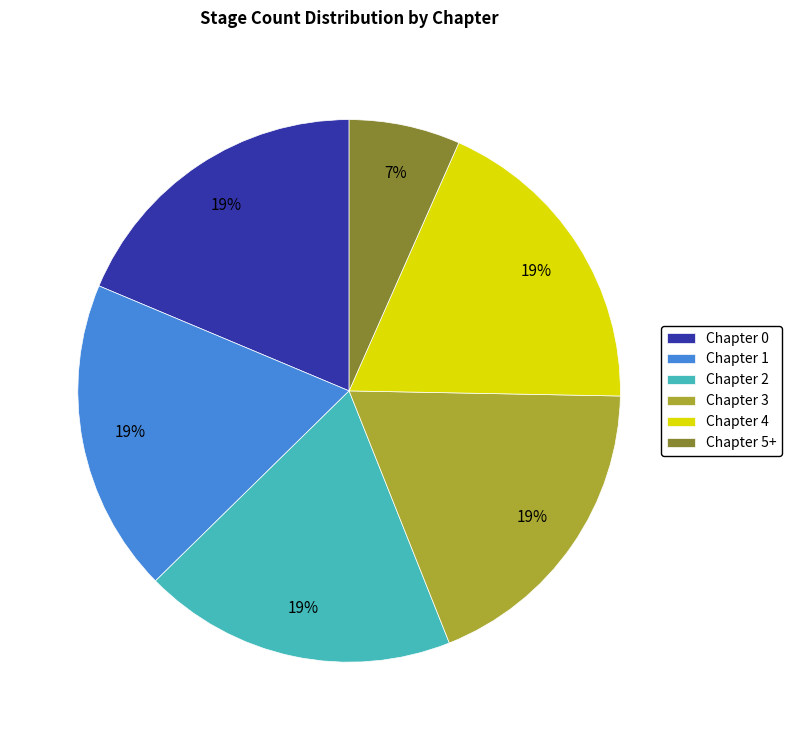

Is the sum of Chapter 0 and Chapter 4 greater than half?

No